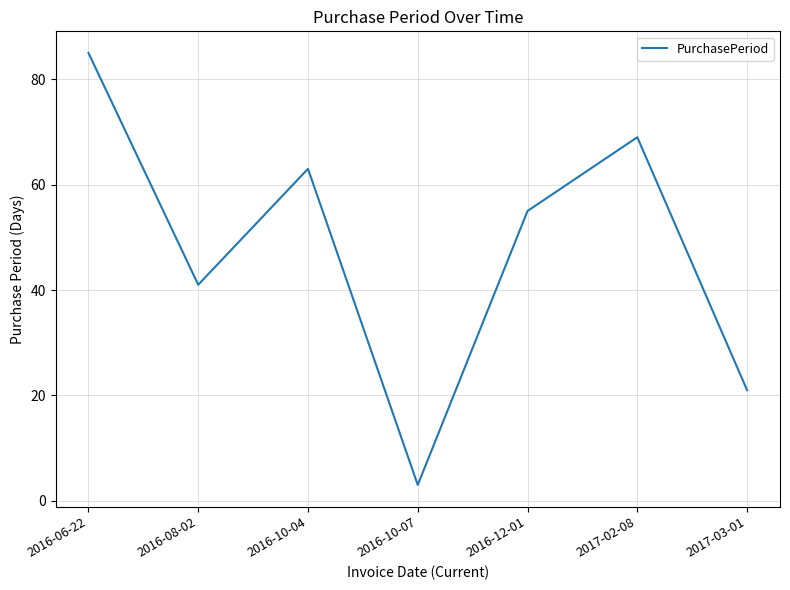

List the labels in order of value, largest first.

2016-06-22, 2017-02-08, 2016-10-04, 2016-12-01, 2016-08-02, 2017-03-01, 2016-10-07